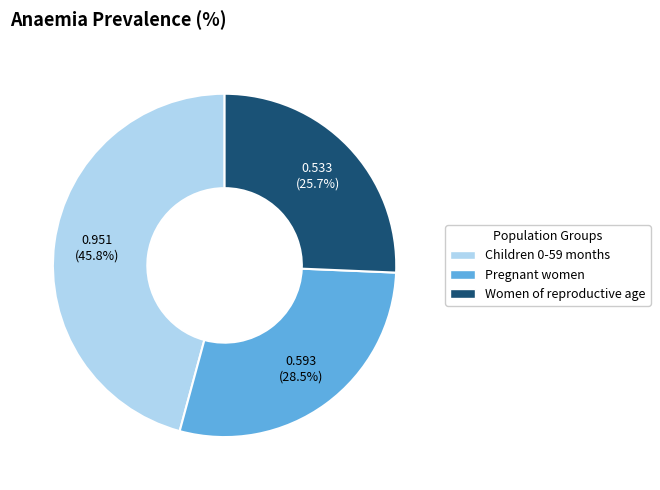

To the nearest percent, what is the difference between the largest and smallest slice percentages?

20%